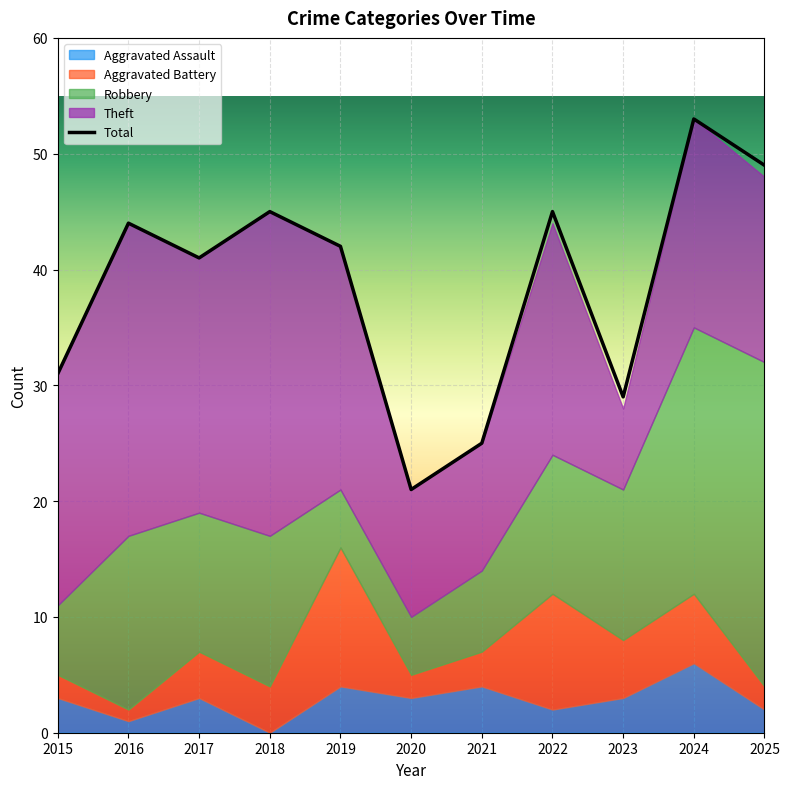

How many values in the Robbery series are below 12?

4